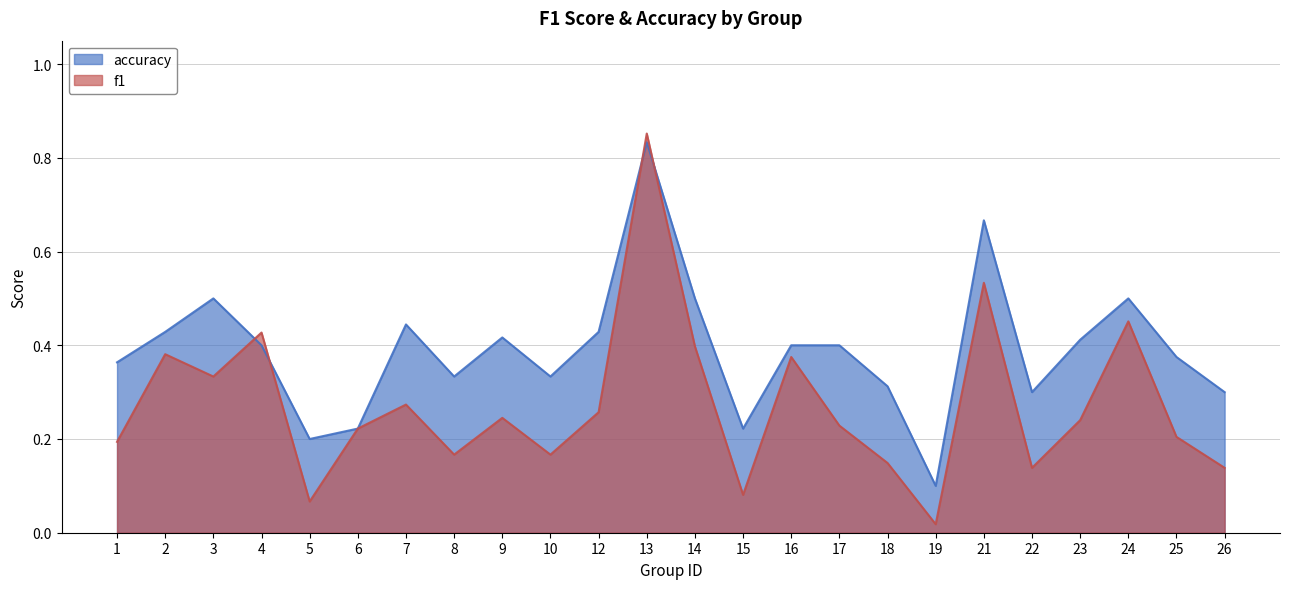

What is the value of the accuracy point at the 6th from the left?

0.2